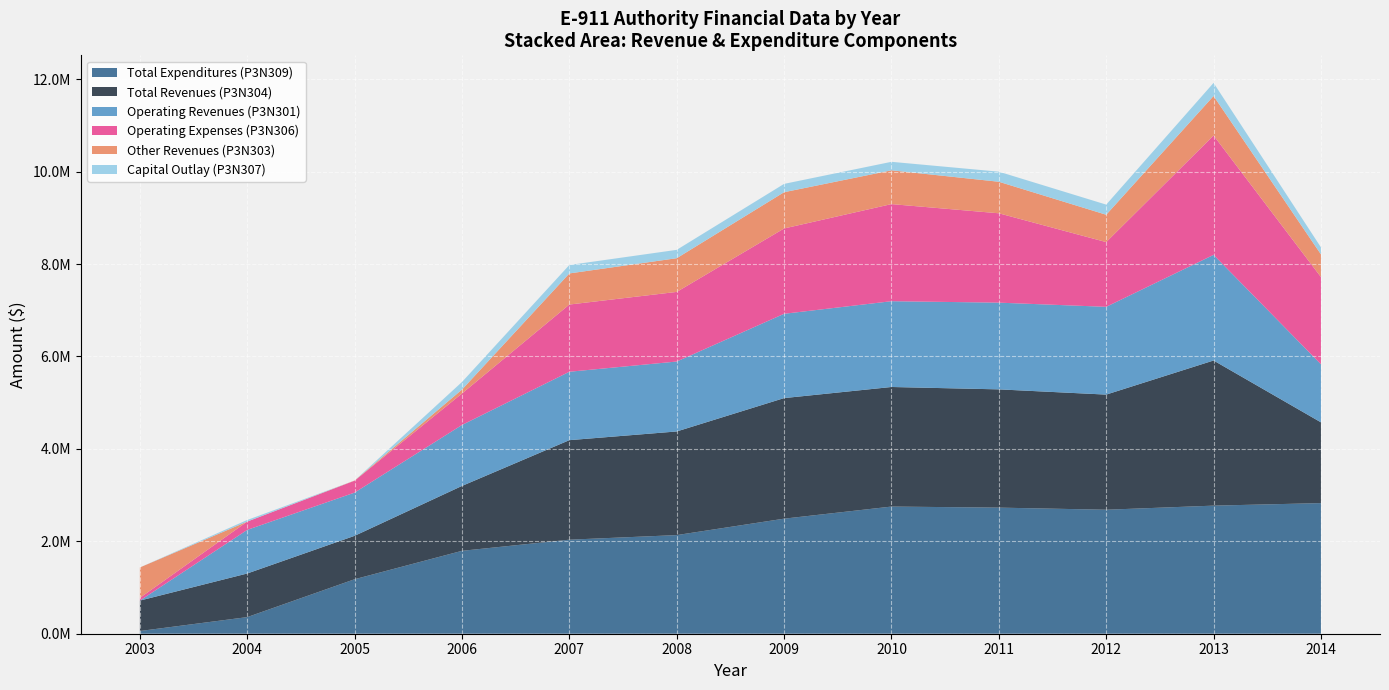

What are all the series names shown in the legend?

Total Expenditures (P3N309), Total Revenues (P3N304), Operating Revenues (P3N301), Operating Expenses (P3N306), Other Revenues (P3N303), Capital Outlay (P3N307)